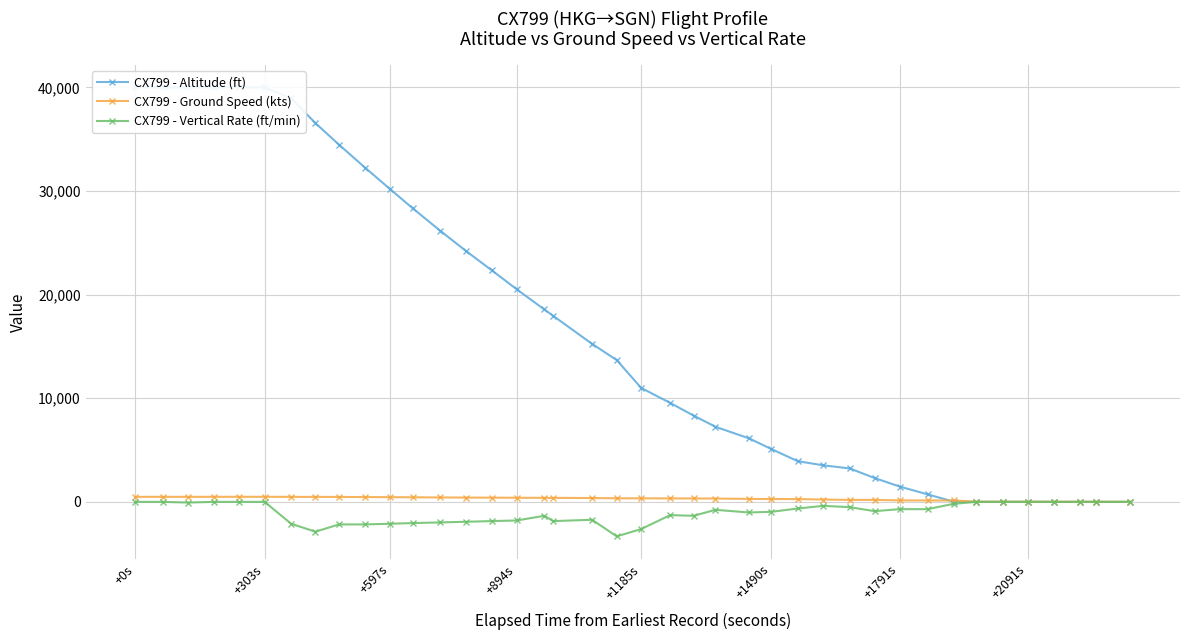

At which label does CX799 - Altitude (ft) first exceed 13675?

+0s